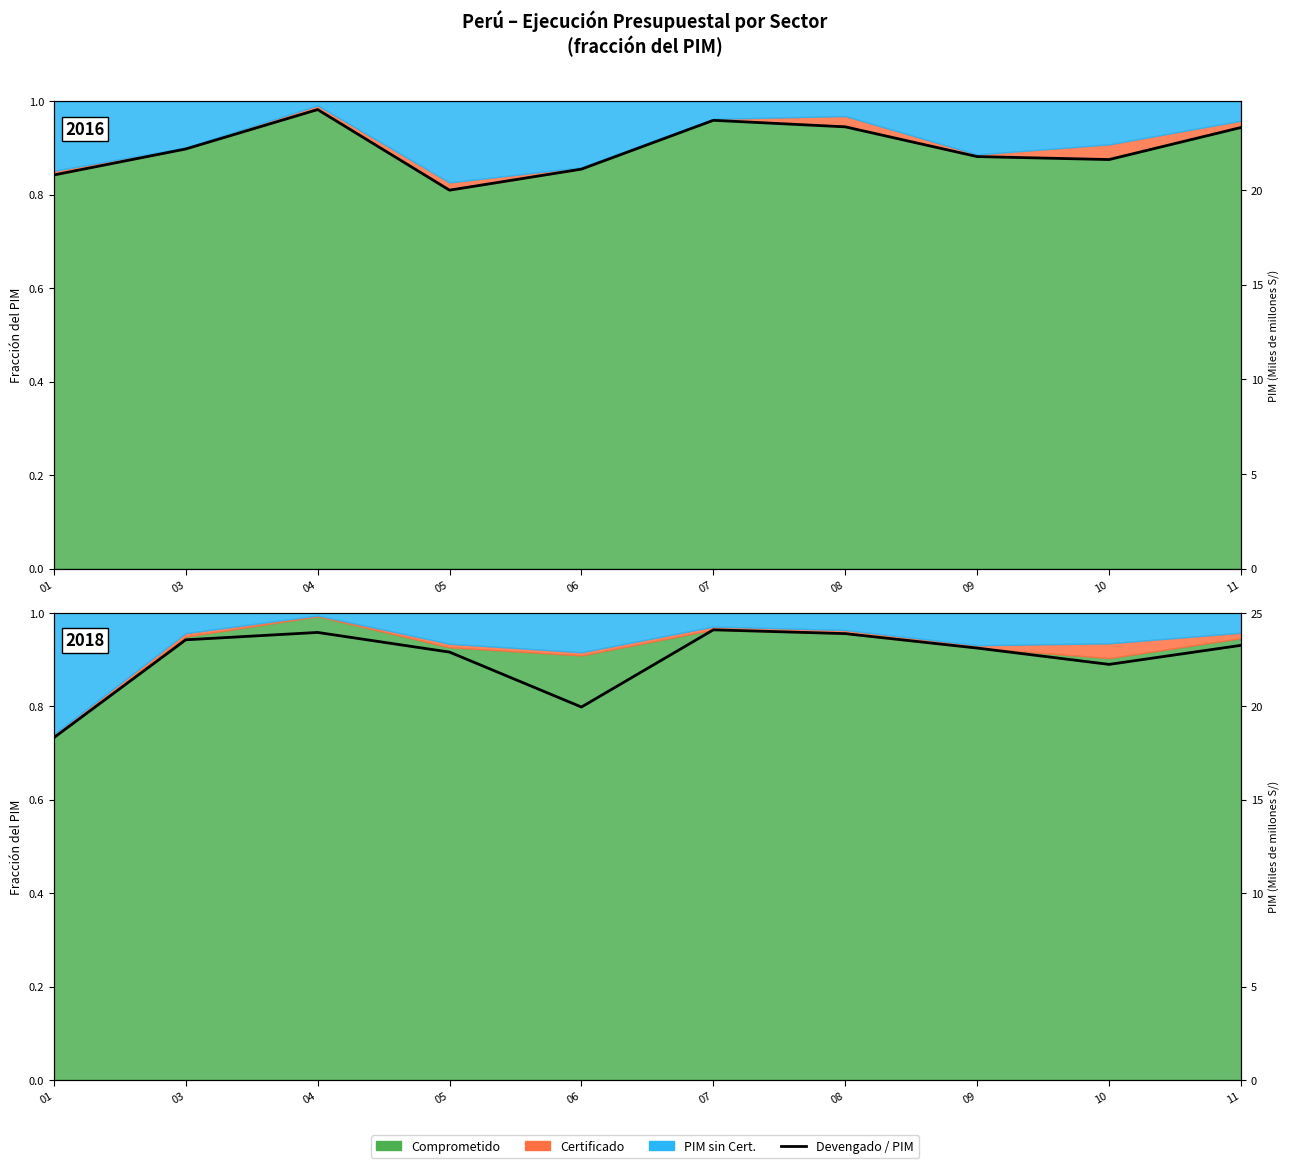

Is it true that the value at 11 is 0.2?

False